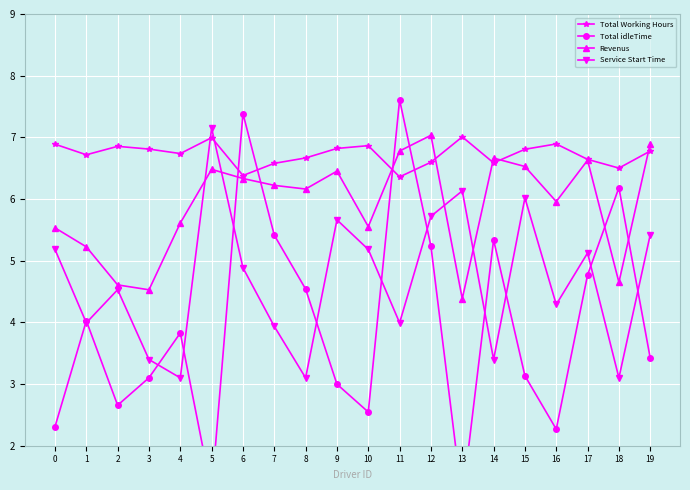

Reading left to right, transcribe all the data shown in this chart.

Total Working Hours: 0=6.9	1=6.7	2=6.9	3=6.8	4=6.7	5=7.0	6=6.4	7=6.6	8=6.7	9=6.8	10=6.9	11=6.4	12=6.6	13=7.0	14=6.6	15=6.8	16=6.9	17=6.6	18=6.5	19=6.8
Total idleTime: 0=2.3	1=4.0	2=2.7	3=3.1	4=3.8	5=1.2	6=7.4	7=5.4	8=4.5	9=3.0	10=2.5	11=7.6	12=5.2	13=1.1	14=5.3	15=3.1	16=2.3	17=4.8	18=6.2	19=3.4
Revenus: 0=5.5	1=5.2	2=4.6	3=4.5	4=5.6	5=6.5	6=6.3	7=6.2	8=6.2	9=6.5	10=5.6	11=6.8	12=7.0	13=4.4	14=6.7	15=6.5	16=6.0	17=6.6	18=4.7	19=6.9
Service Start Time: 0=5.2	1=4.0	2=4.5	3=3.4	4=3.1	5=7.2	6=4.9	7=3.9	8=3.1	9=5.7	10=5.2	11=4.0	12=5.7	13=6.1	14=3.4	15=6.0	16=4.3	17=5.1	18=3.1	19=5.4